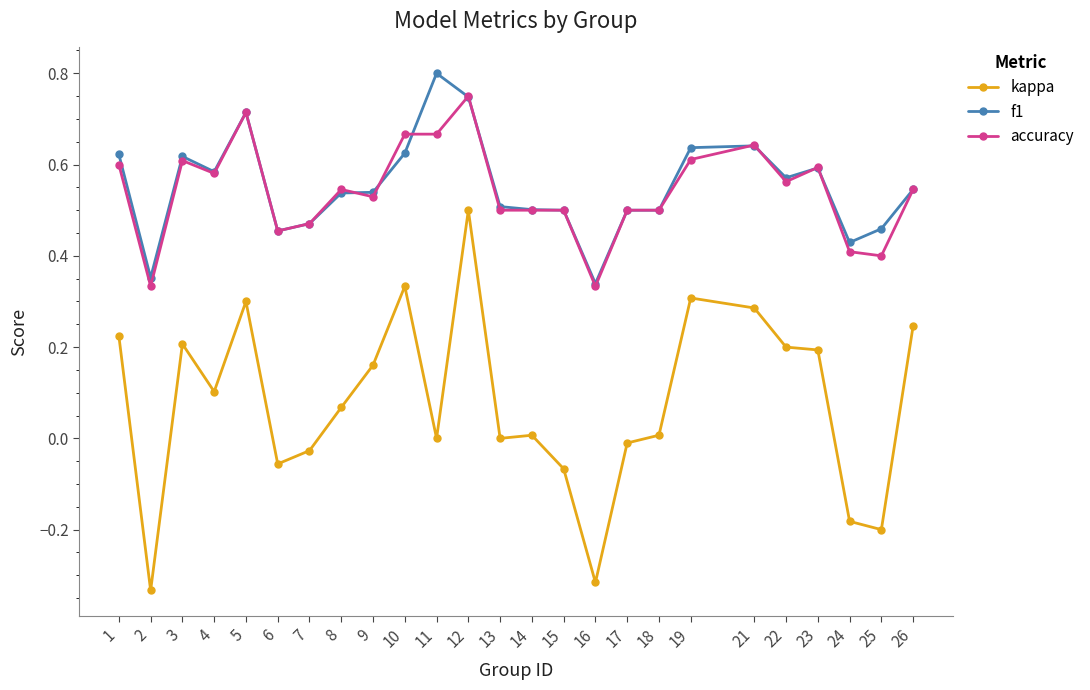

At which category is the sum across all series the highest?

12